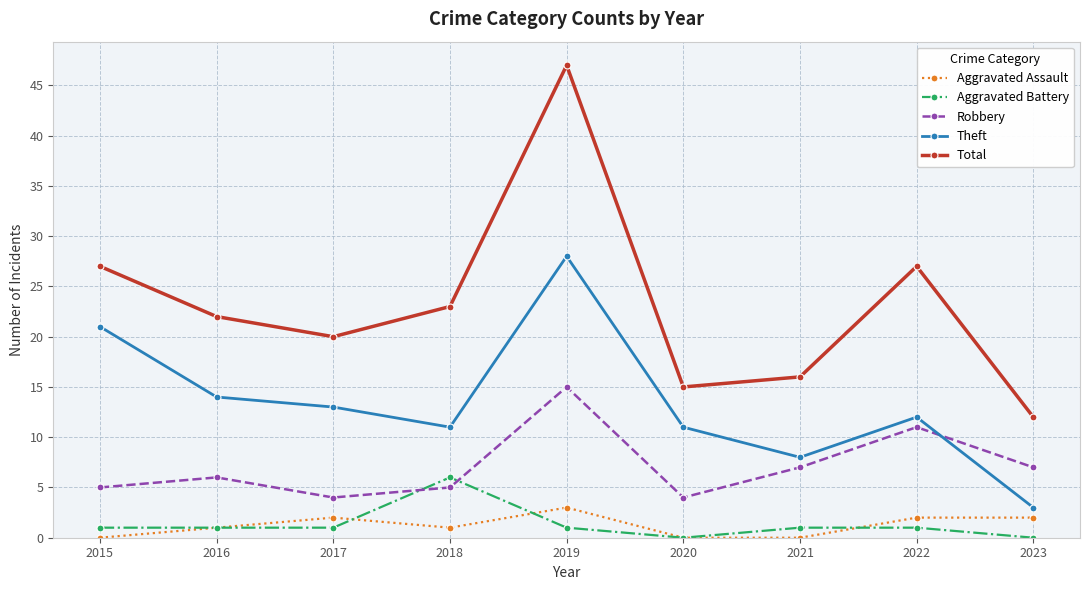

Does the chart display data point markers on the line(s)?

Yes